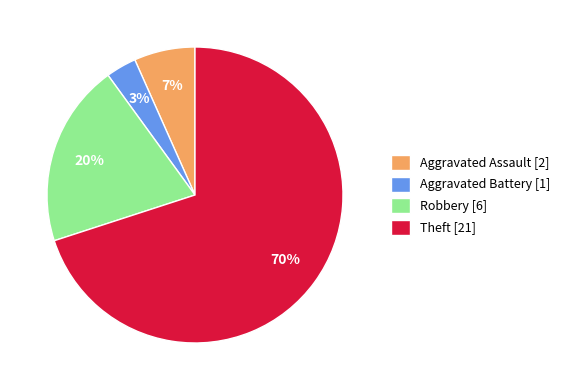

Which slice is the largest?

Theft